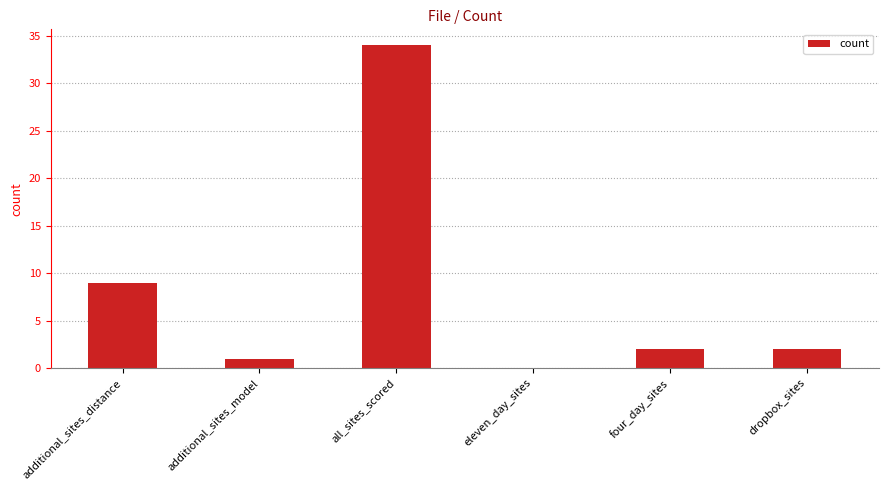

Reading left to right, list all the values displayed in this chart.

additional_sites_distance=9	additional_sites_model=1	all_sites_scored=34	eleven_day_sites=0	four_day_sites=2	dropbox_sites=2